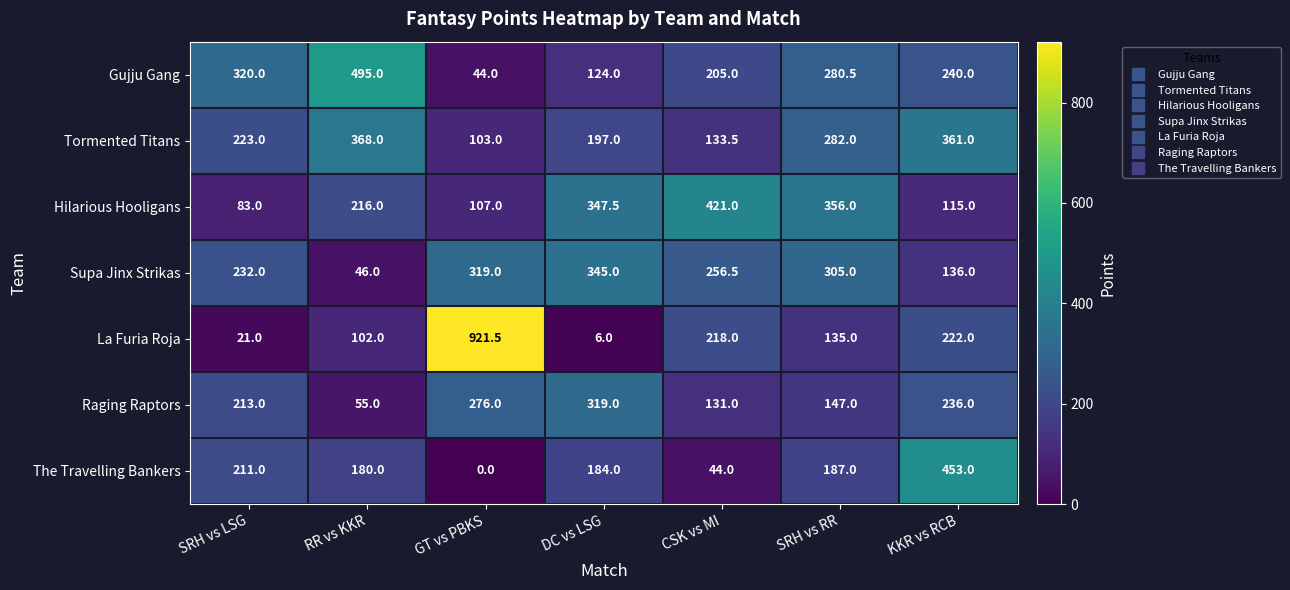

Which series has the widest spread of values?

La Furia Roja